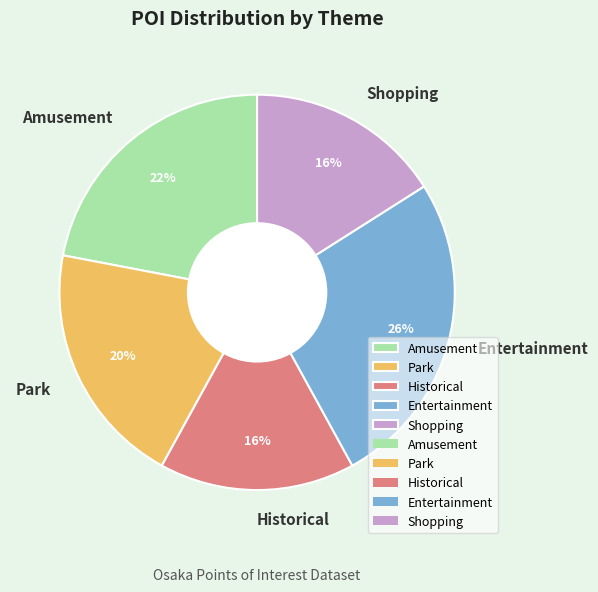

Count the number of slices in the pie.

5